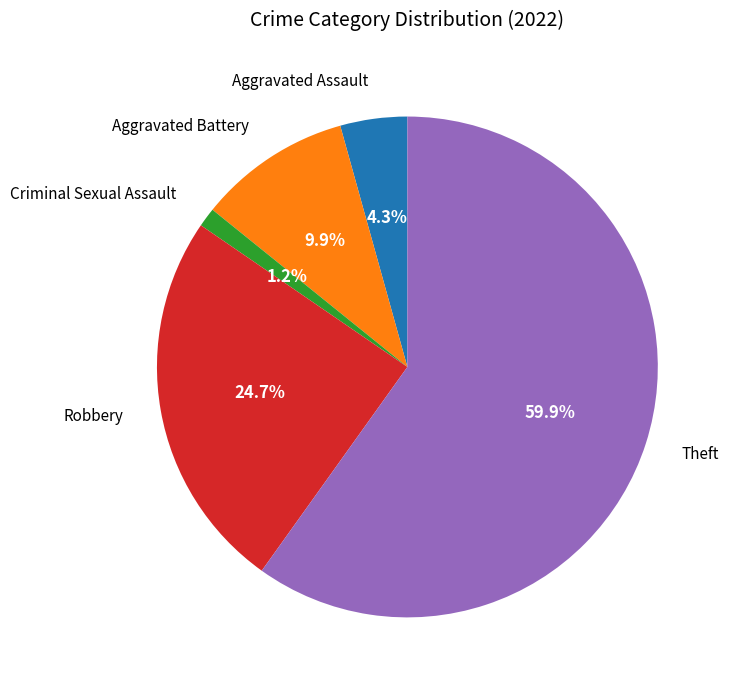

Does any single category account for the majority?

Yes